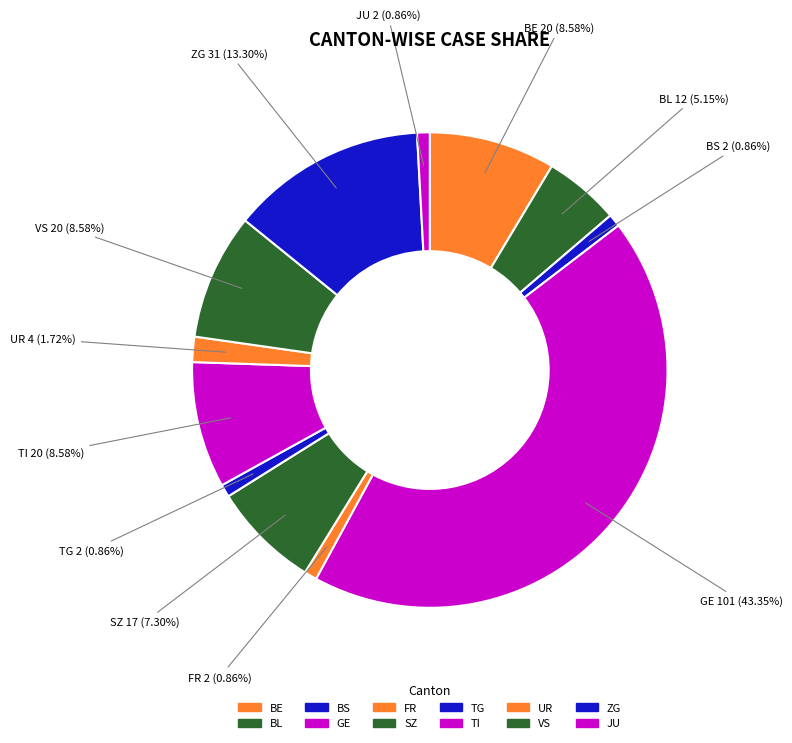

Count the number of slices in the pie.

12